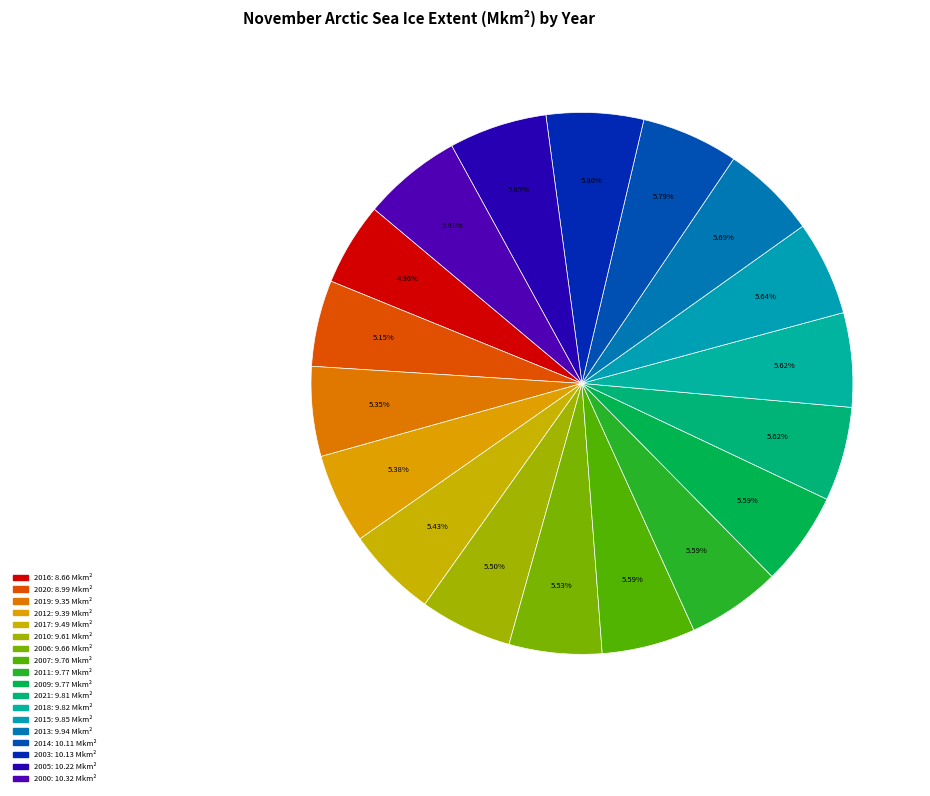

Which has a higher value, 2020 or 2019?

2019